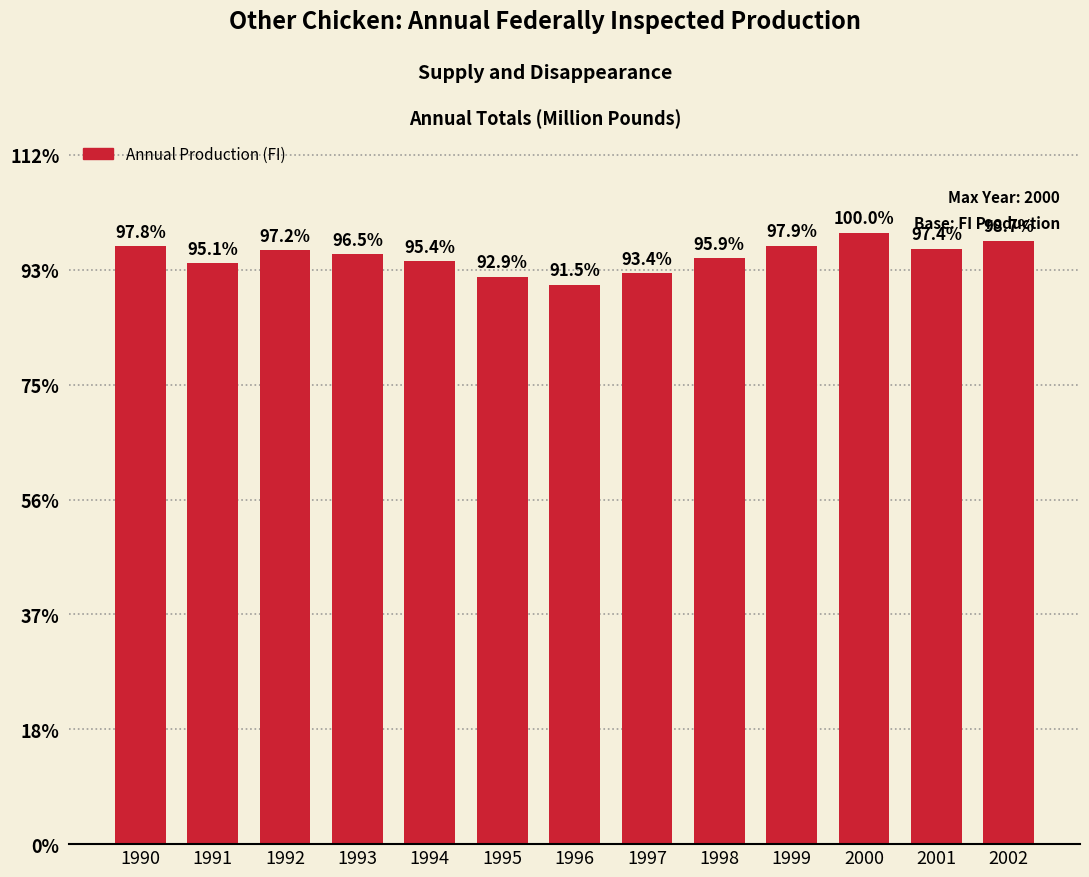

Does the chart contain any negative values?

No